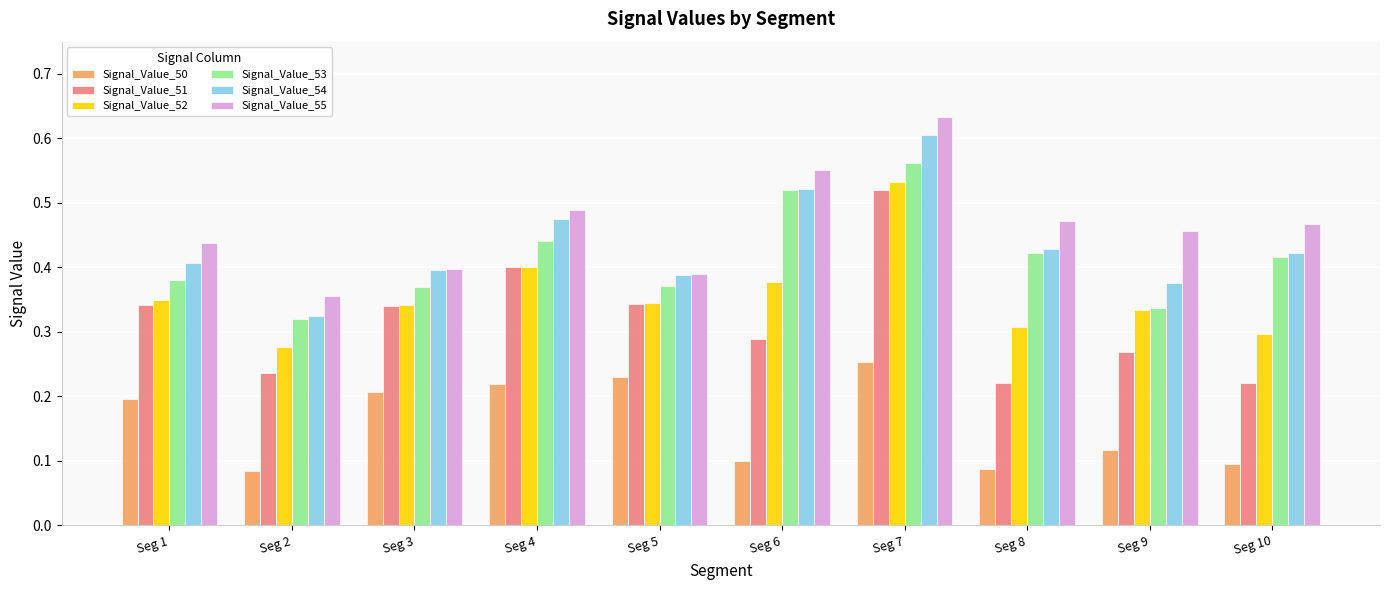

Which series has the largest range (max minus min)?

Signal_Value_51